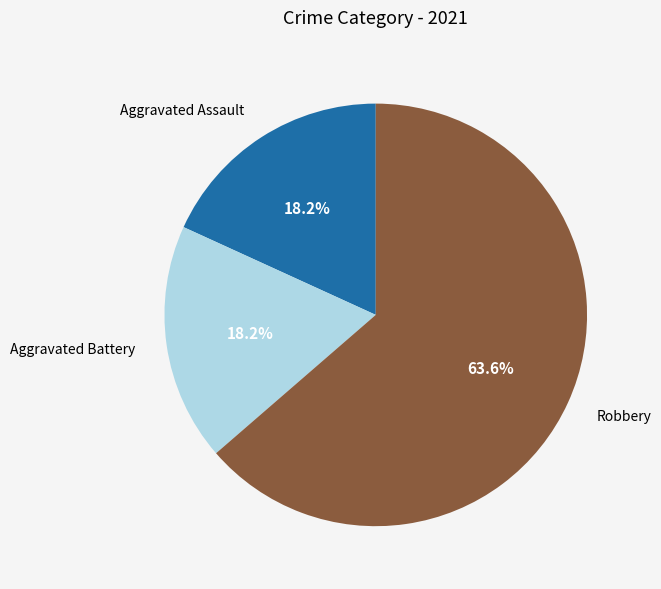

Combined, what portion of the pie is Robbery and Aggravated Assault?

81.8%